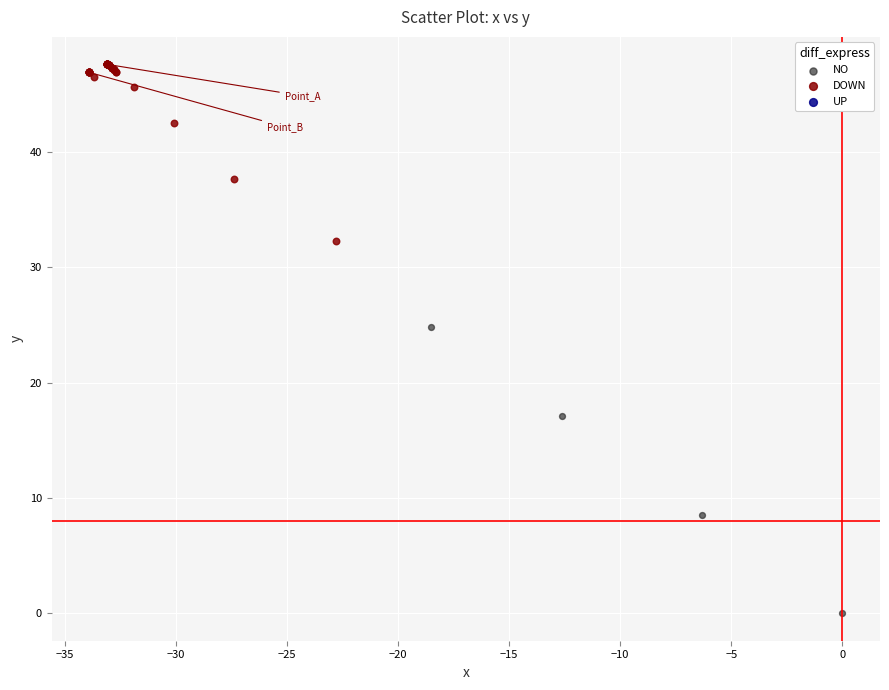

Which series has the widest spread of Y values?

NO